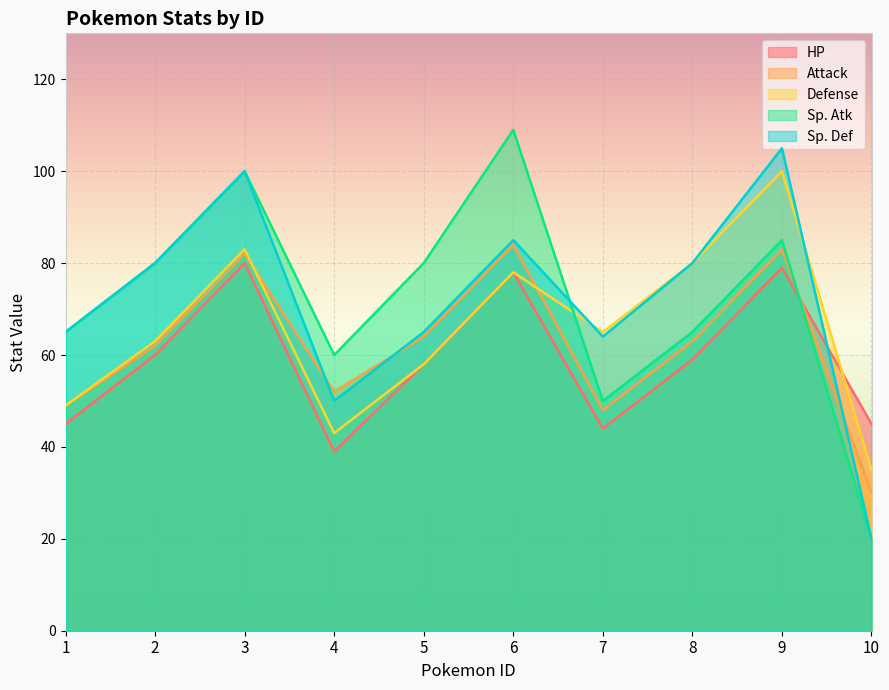

What is the value of the HP point at the 8th from the left?

59